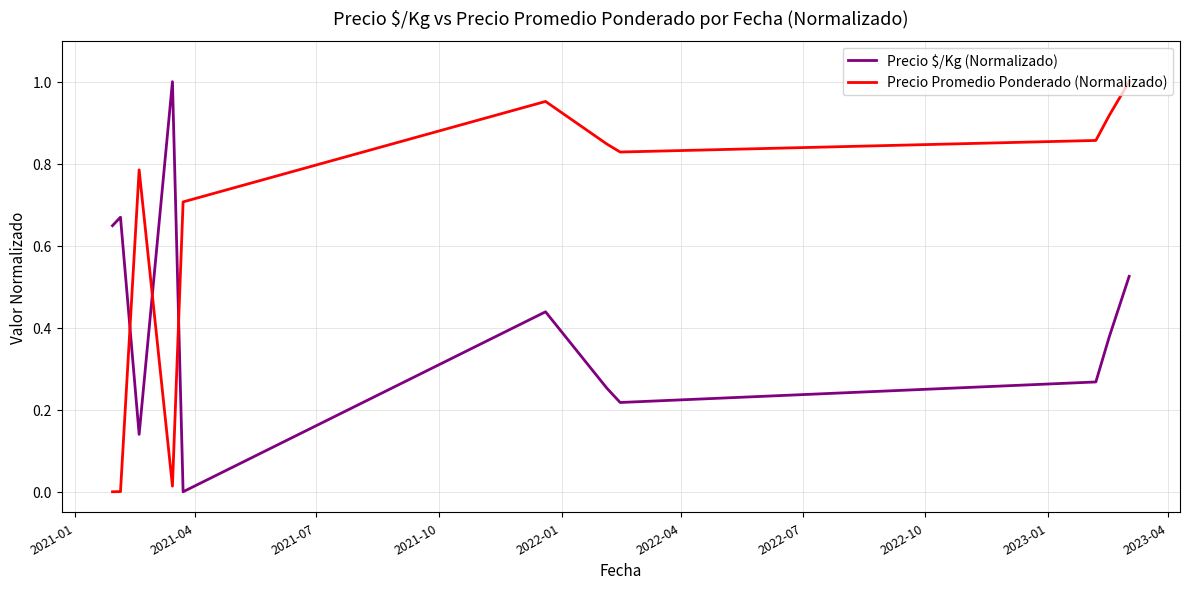

After their last crossing, which series has the higher values: Precio $/Kg (Normalizado) or Precio Promedio Ponderado (Normalizado)?

Precio Promedio Ponderado (Normalizado)